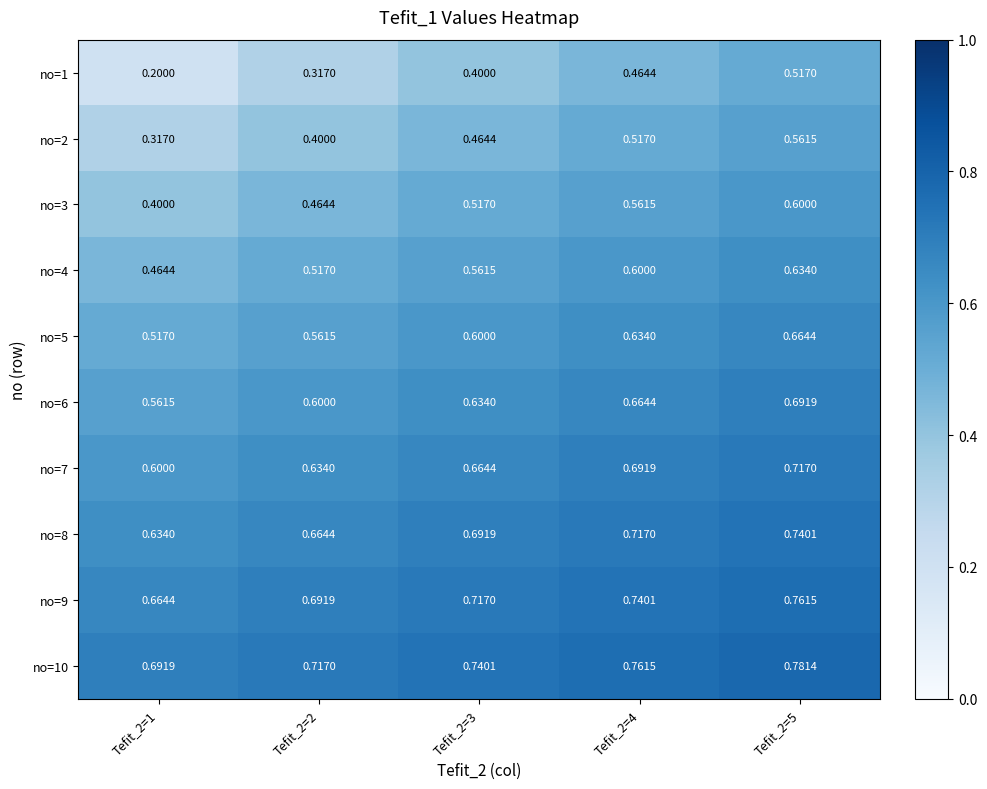

Is the value of no=4 at Tefit_2=2 greater than the value of no=6 at Tefit_2=3?

No